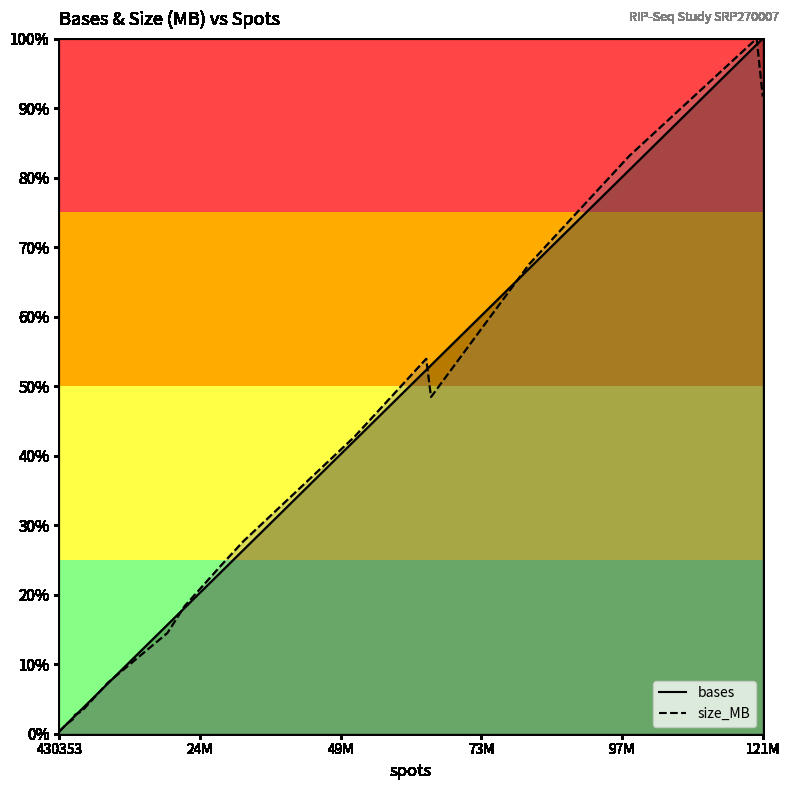

Which series ends up on top after the final intersection of size_MB and bases?

bases